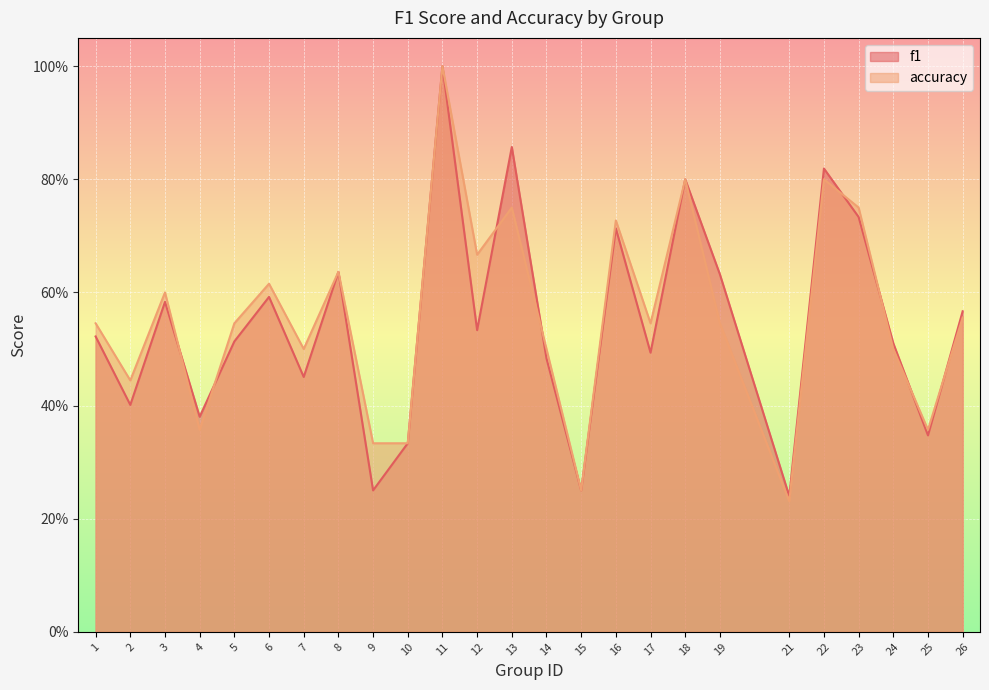

Which series has the largest range (max minus min)?

accuracy